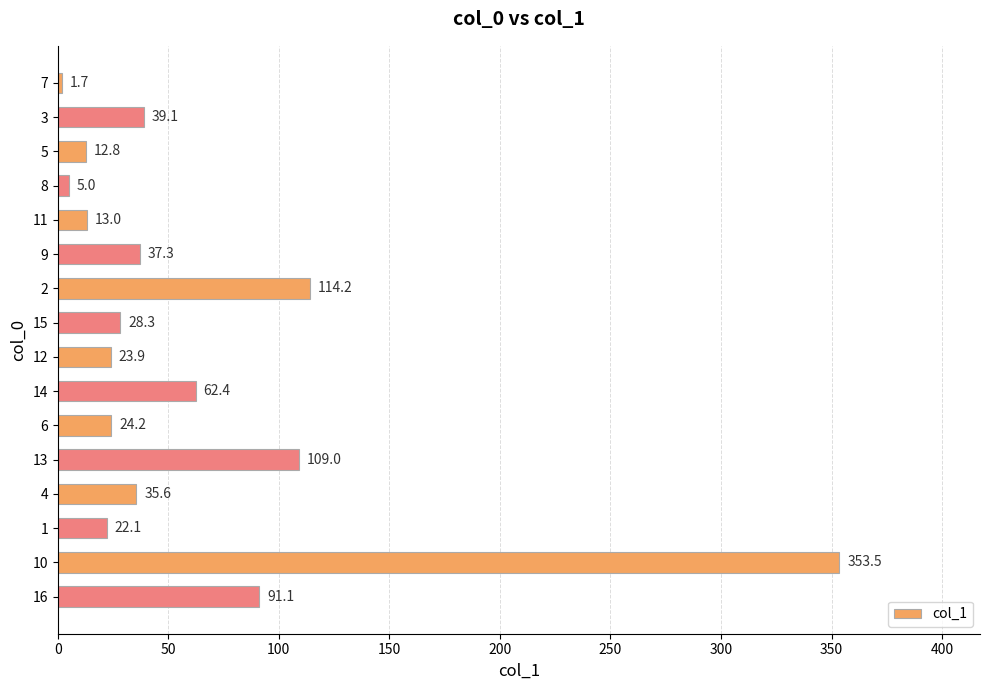

Reading top to bottom, what are all the values shown in this chart?

1.7	39.1	12.8	5.0	13.0	37.3	114.2	28.3	23.9	62.4	24.2	109.0	35.6	22.1	353.5	91.1